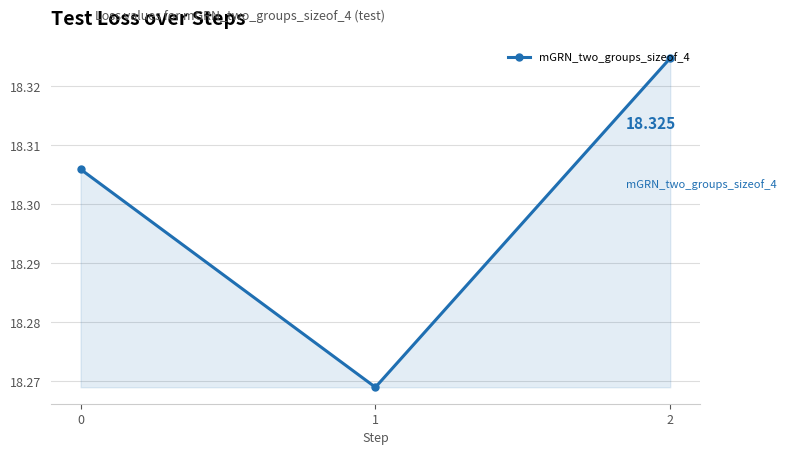

What is the value of the 1st point from the left?

18.3